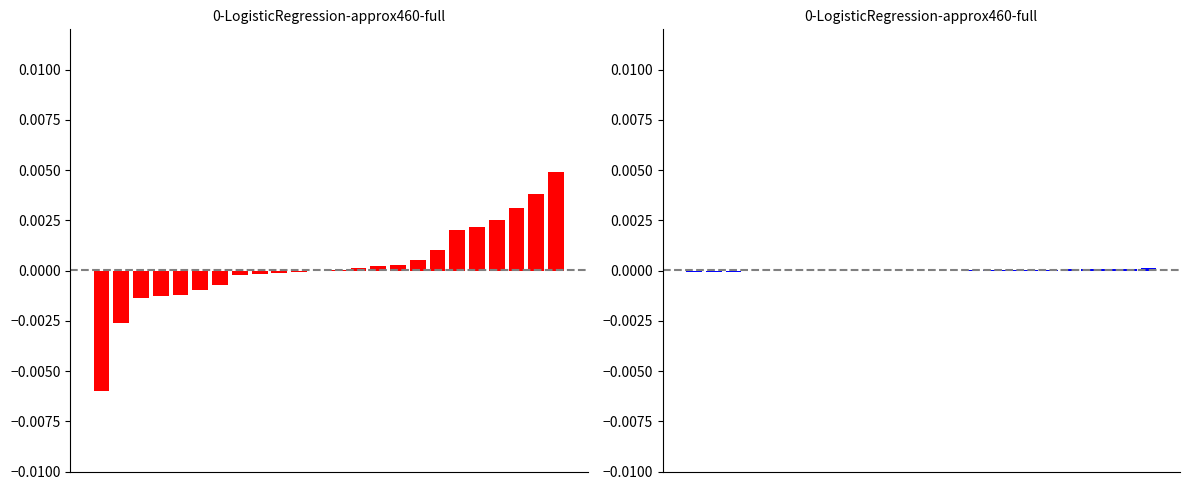

Are the bars horizontal?

No